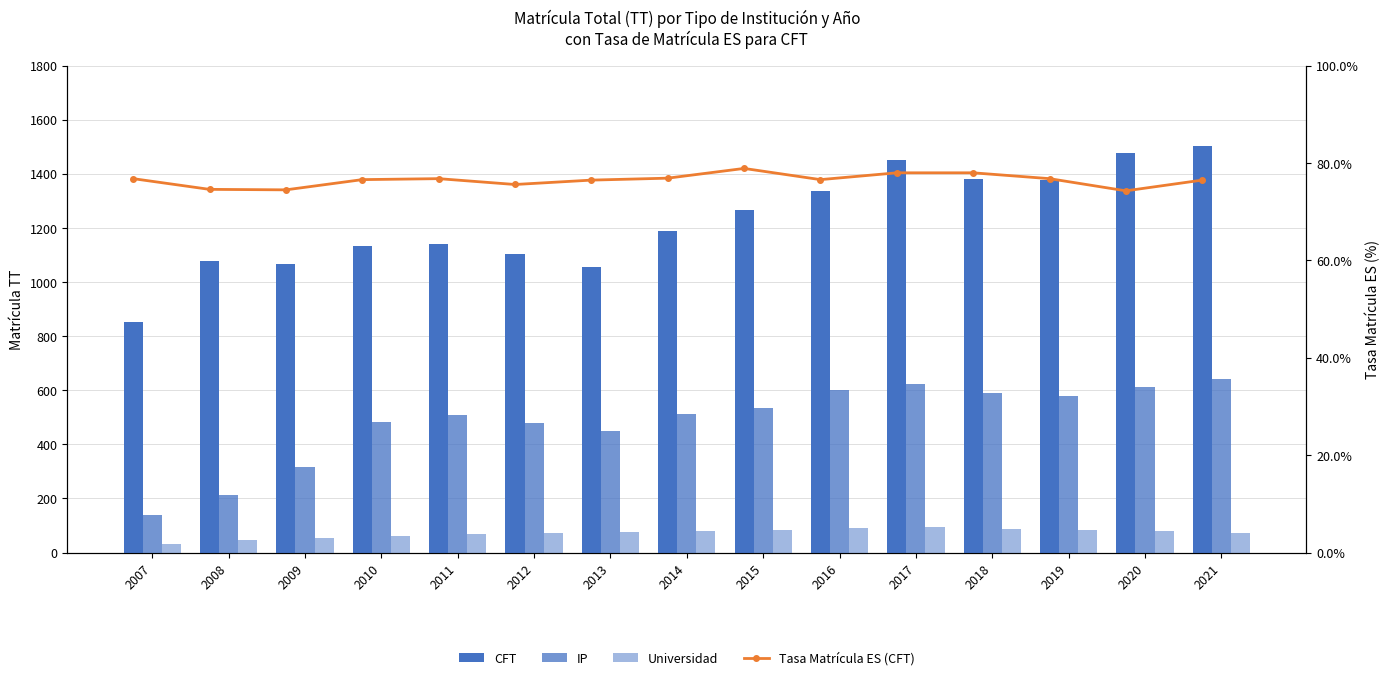

Which series changed the most between 2010 and 2011?

IP